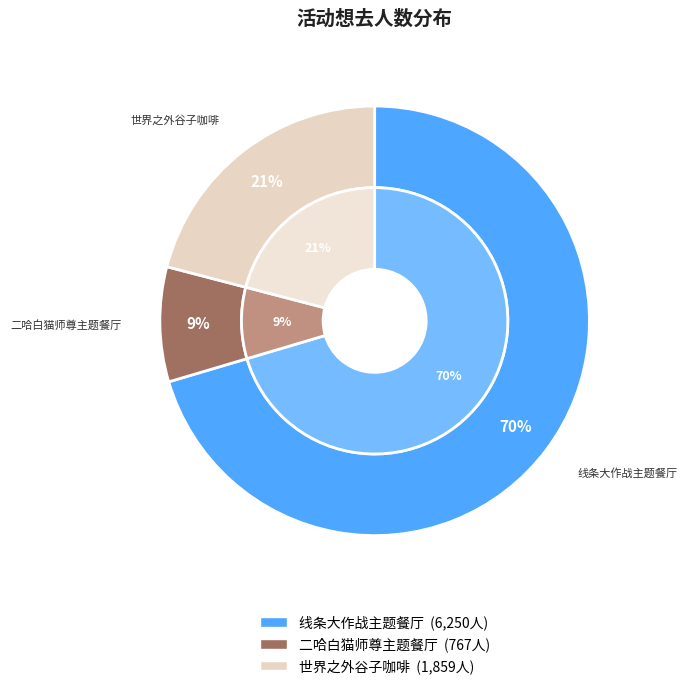

Does 广州·「光与夜之恋 × 线条小狗 ×爱胖达文化 」线条大作战主题餐厅 represent more than half of the total?

Yes